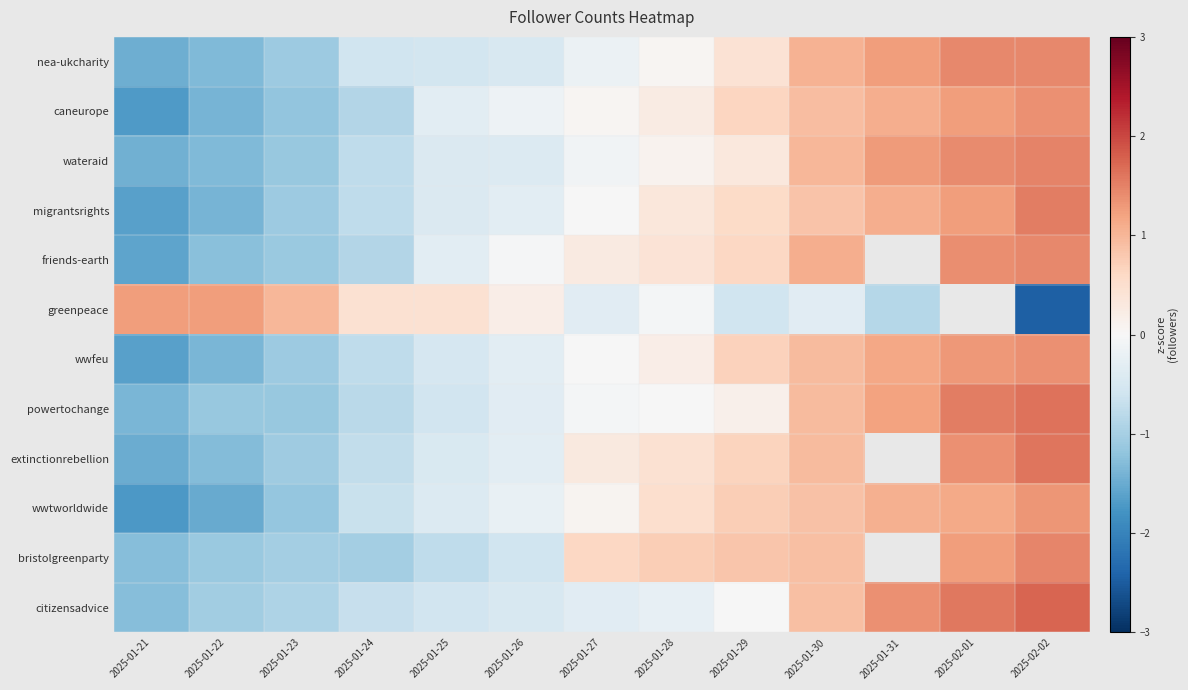

Which series changed the most between 2025-01-23 and 2025-01-26?

friends-earth